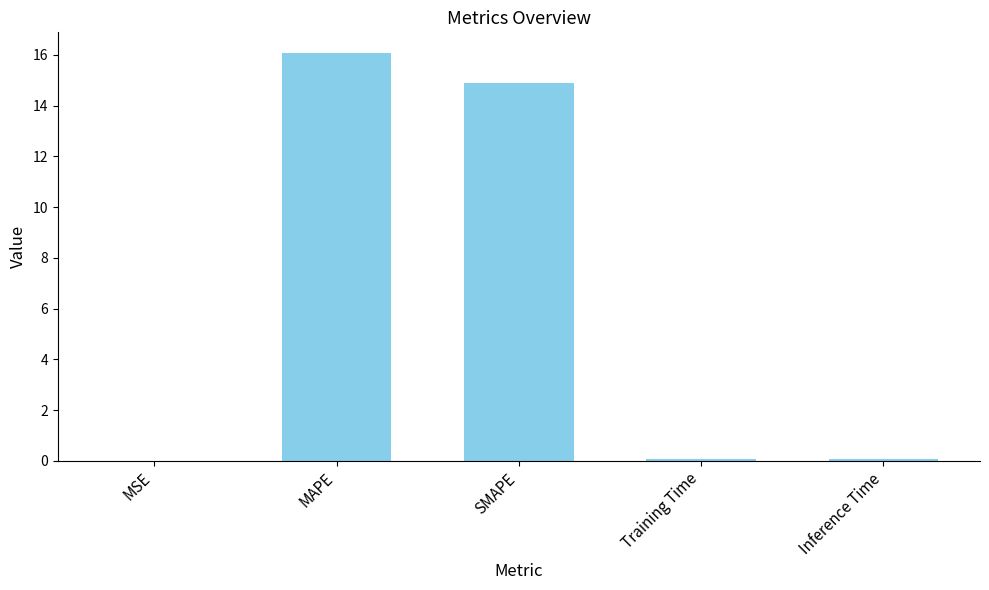

Which label corresponds to the largest value in the chart?

MAPE